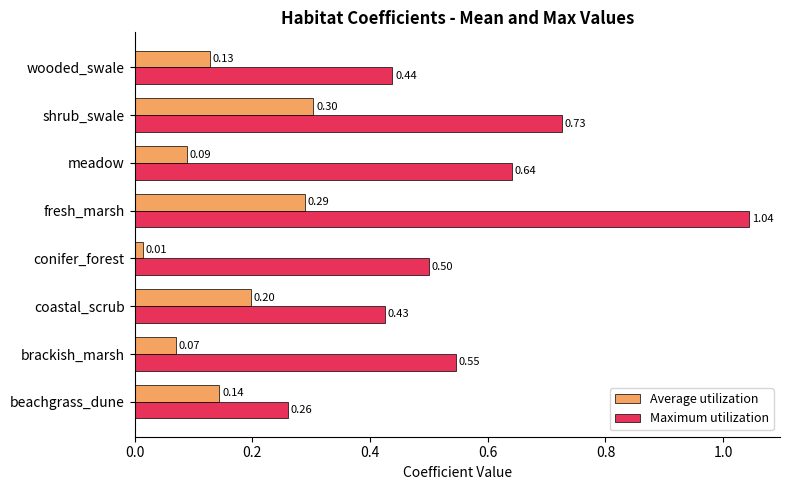

Rank the series at shrub_swale from highest to lowest value.

Maximum utilization, Average utilization